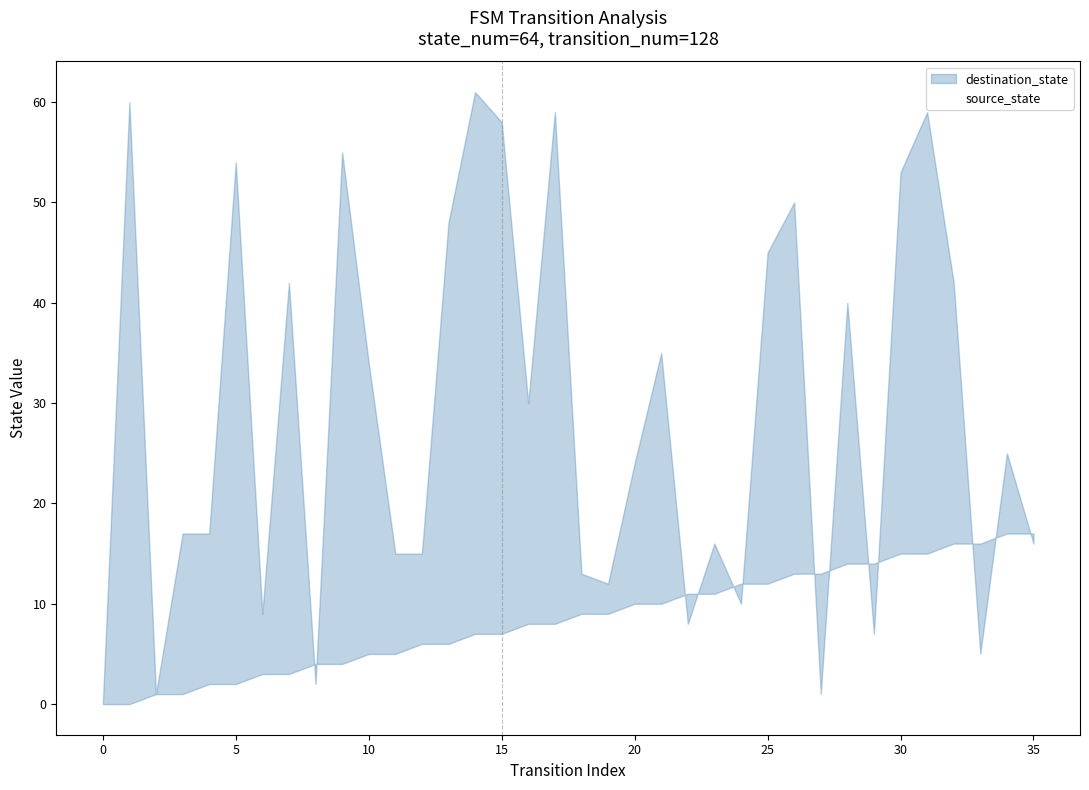

The chart shows a value of 14 at 29. True or false?

True